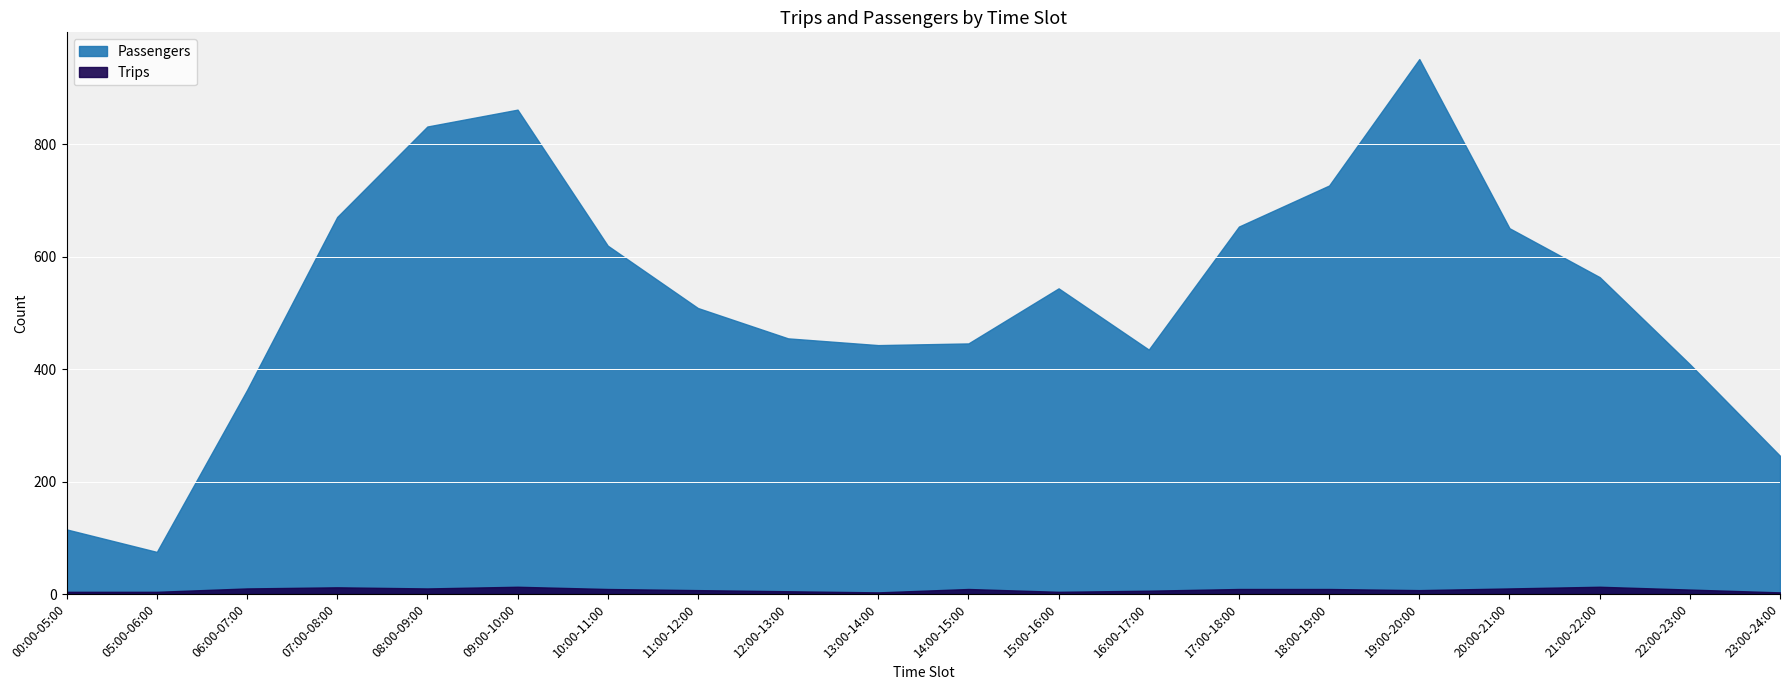

The Passengers series shows 794 at 21:00-22:00. True or false?

False